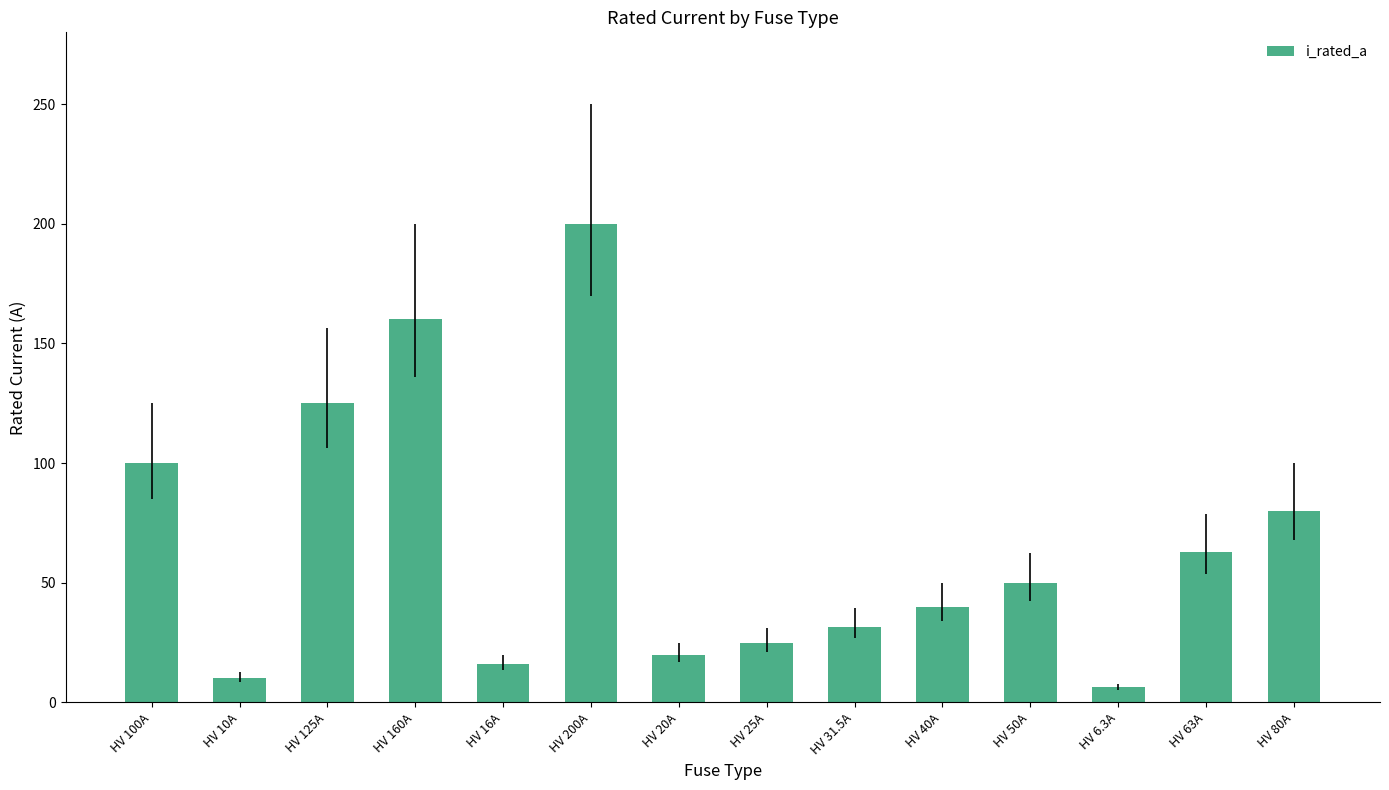

What is the greatest value displayed?

200.0